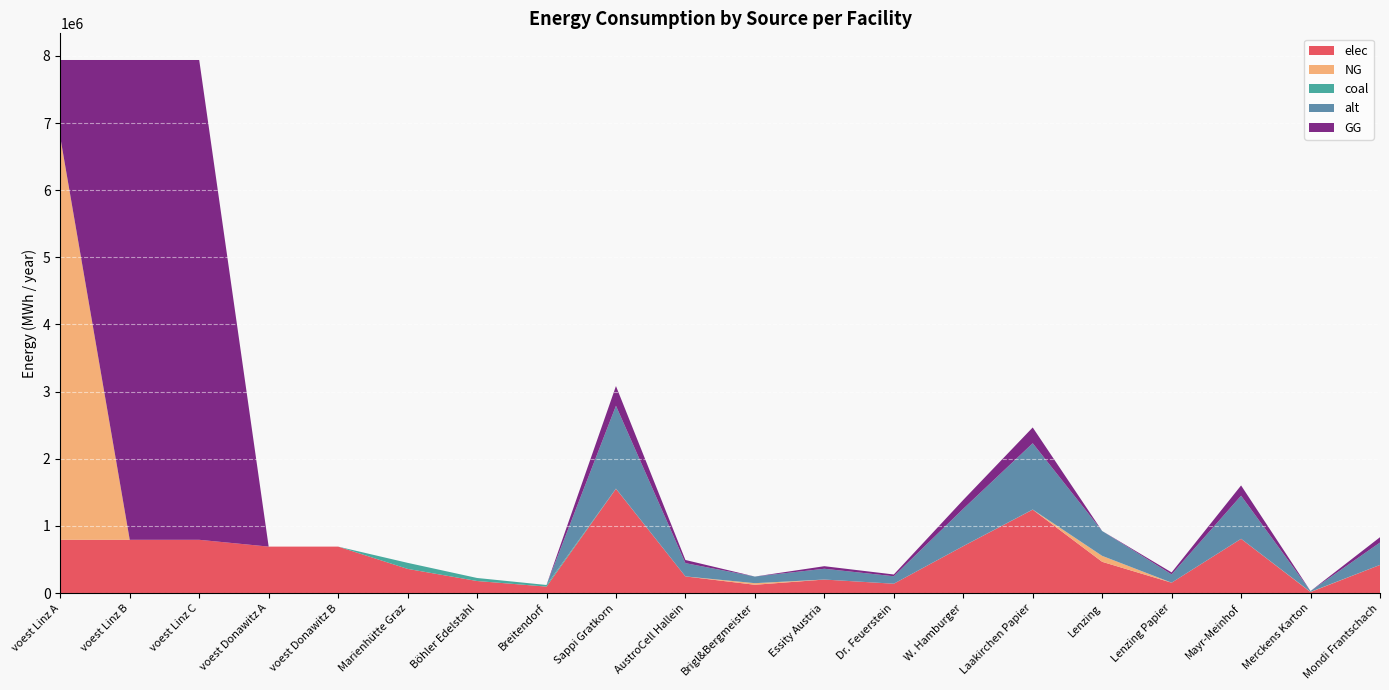

Reading left to right, extract all data points from this chart.

elec: voest Linz A=793870.4	voest Linz B=793870.4	voest Linz C=793870.4	voest Donawitz A=692523.6	voest Donawitz B=692523.6	Marienhütte Graz=360800.0	Böhler Edelstahl=180400.0	Breitendorf=96800.0	Sappi Gratkorn=1553342.2	AustroCell Hallein=248534.8	Brigl&Bergmeister=124267.4	Essity Austria=201934.5	Dr. Feuerstein=139800.8	W. Hamburger=699004.0	Laakirchen Papier=1242673.7	Lenzing=466002.7	Lenzing Papier=155334.2	Mayr-Meinhof=807737.9	Merckens Karton=15533.4	Mondi Frantschach=419402.4
NG: voest Linz A=5994417.1	voest Linz B=0.0	voest Linz C=0.0	voest Donawitz A=0.0	voest Donawitz B=0.0	Marienhütte Graz=0.0	Böhler Edelstahl=0.0	Breitendorf=0.0	Sappi Gratkorn=0.0	AustroCell Hallein=0.0	Brigl&Bergmeister=23488.8	Essity Austria=0.0	Dr. Feuerstein=0.0	W. Hamburger=0.0	Laakirchen Papier=0.0	Lenzing=88083.1	Lenzing Papier=0.0	Mayr-Meinhof=0.0	Merckens Karton=2936.1	Mondi Frantschach=0.0
coal: voest Linz A=0.0	voest Linz B=0.0	voest Linz C=0.0	voest Donawitz A=0.0	voest Donawitz B=0.0	Marienhütte Graz=90200.0	Böhler Edelstahl=45100.0	Breitendorf=24200.0	Sappi Gratkorn=3068.0	AustroCell Hallein=490.9	Brigl&Bergmeister=245.4	Essity Austria=398.8	Dr. Feuerstein=276.1	W. Hamburger=1380.6	Laakirchen Papier=2454.4	Lenzing=920.4	Lenzing Papier=306.8	Mayr-Meinhof=1595.4	Merckens Karton=30.7	Mondi Frantschach=828.4
alt: voest Linz A=0.0	voest Linz B=0.0	voest Linz C=0.0	voest Donawitz A=0.0	voest Donawitz B=0.0	Marienhütte Graz=0.0	Böhler Edelstahl=0.0	Breitendorf=0.0	Sappi Gratkorn=1233346.9	AustroCell Hallein=197335.5	Brigl&Bergmeister=98667.8	Essity Austria=160335.1	Dr. Feuerstein=111001.2	W. Hamburger=555006.1	Laakirchen Papier=986677.6	Lenzing=370004.1	Lenzing Papier=123334.7	Mayr-Meinhof=641340.4	Merckens Karton=12333.5	Mondi Frantschach=333003.7
GG: voest Linz A=1150416.2	voest Linz B=7144833.3	voest Linz C=7144833.3	voest Donawitz A=0.0	voest Donawitz B=0.0	Marienhütte Graz=0.0	Böhler Edelstahl=0.0	Breitendorf=0.0	Sappi Gratkorn=293610.2	AustroCell Hallein=46977.6	Brigl&Bergmeister=0.0	Essity Austria=38169.3	Dr. Feuerstein=26424.9	W. Hamburger=132124.6	Laakirchen Papier=234888.2	Lenzing=0.0	Lenzing Papier=29361.0	Mayr-Meinhof=152677.3	Merckens Karton=0.0	Mondi Frantschach=79274.8